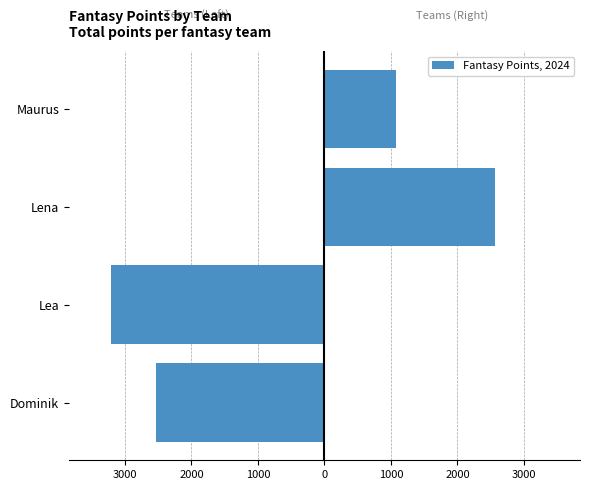

At how many categories does at least one series exceed 2496?

1